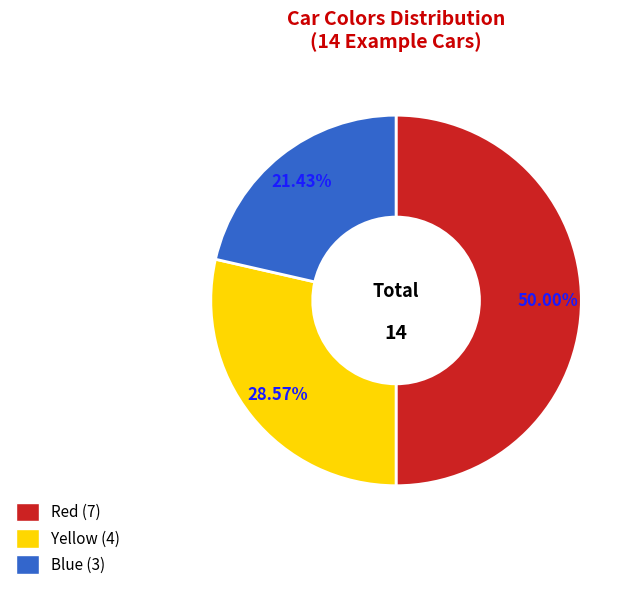

Is the sum of Yellow (4) and Red (7) greater than half?

Yes